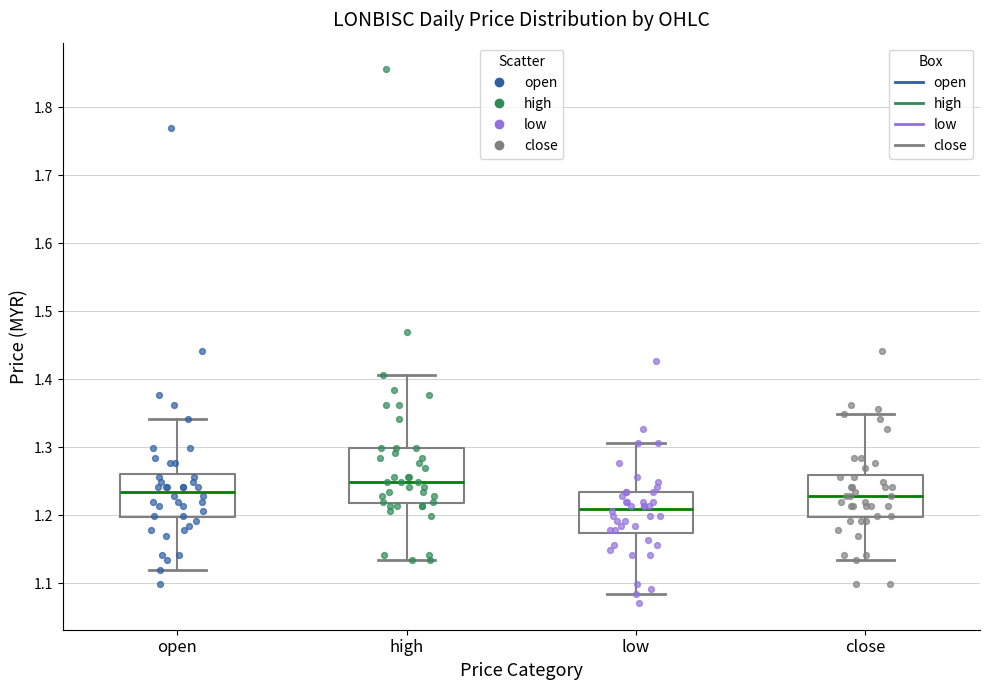

Reading left to right, read every box against the y-axis: the position of its median line, the range the box covers, and the ends of its whiskers. The values are not printed on the chart, so give them approximately, as read against the axis.

open: median 1.24, box 1.20 to 1.26, whiskers 1.12 to 1.34
high: median 1.25, box 1.22 to 1.30, whiskers 1.14 to 1.41
low: median 1.21, box 1.17 to 1.24, whiskers 1.09 to 1.31
close: median 1.23, box 1.20 to 1.26, whiskers 1.14 to 1.35